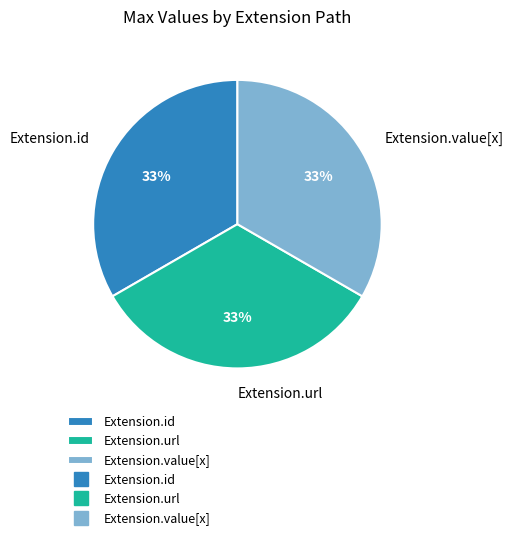

To the nearest percent, what is the average slice percentage?

33%